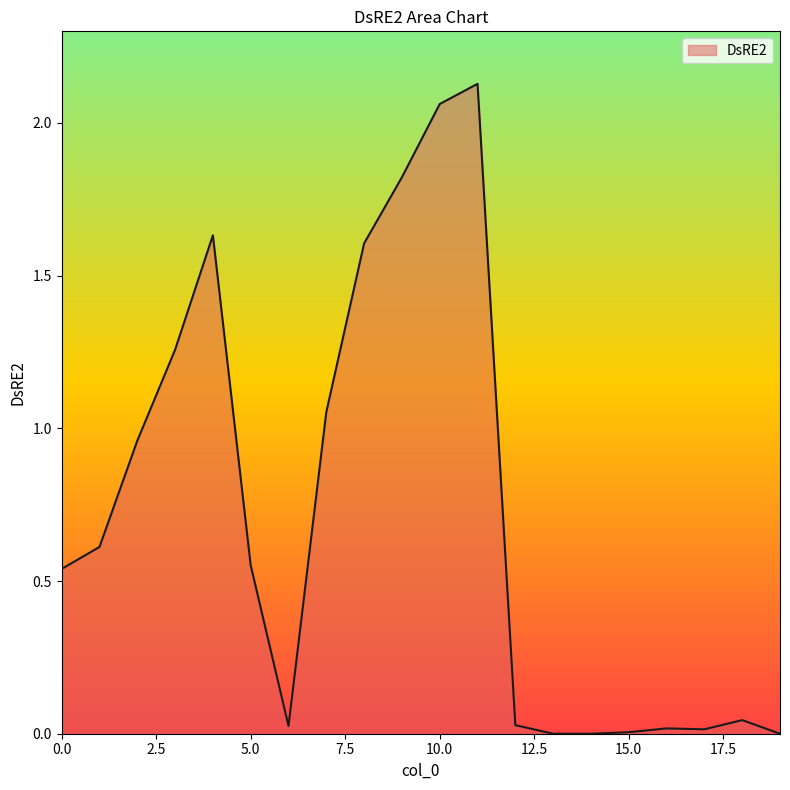

Does the chart have visible grid lines?

No